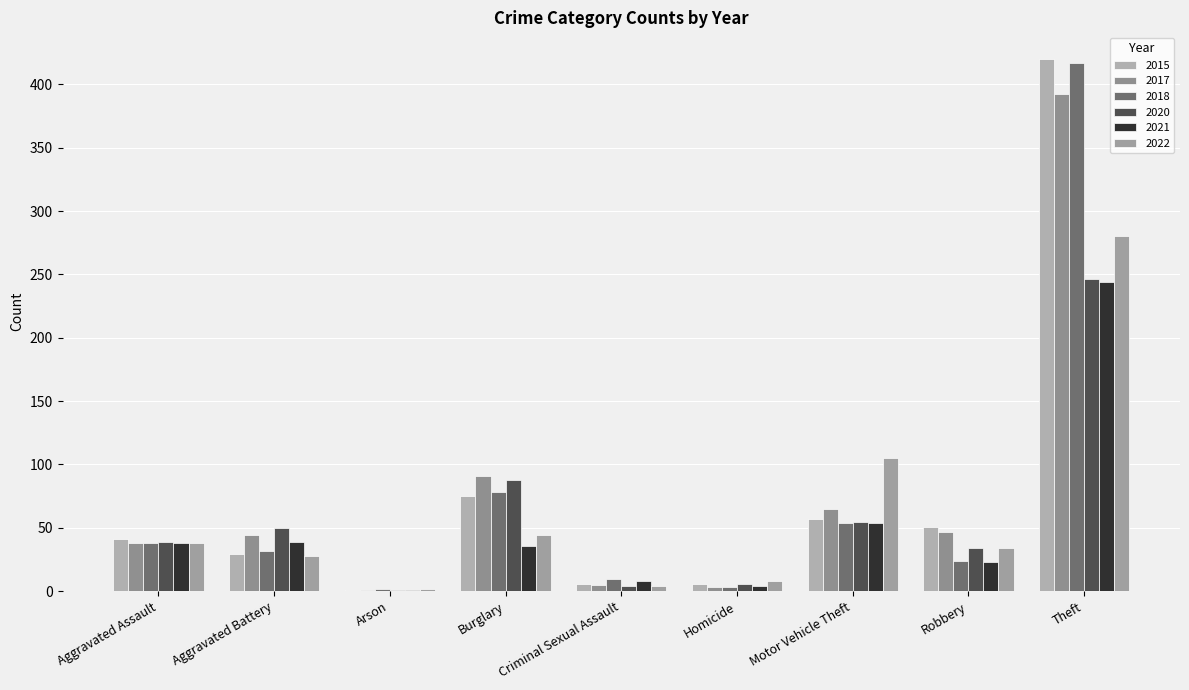

What is the average value of the 2021 series?

50